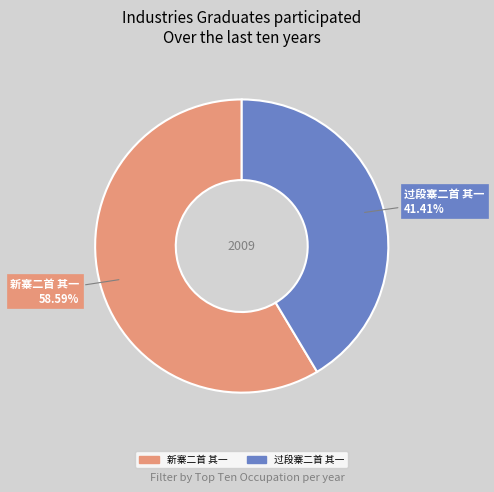

Do 新寨二首 其一 and 过段寨二首 其一 together represent more than half of the pie?

Yes